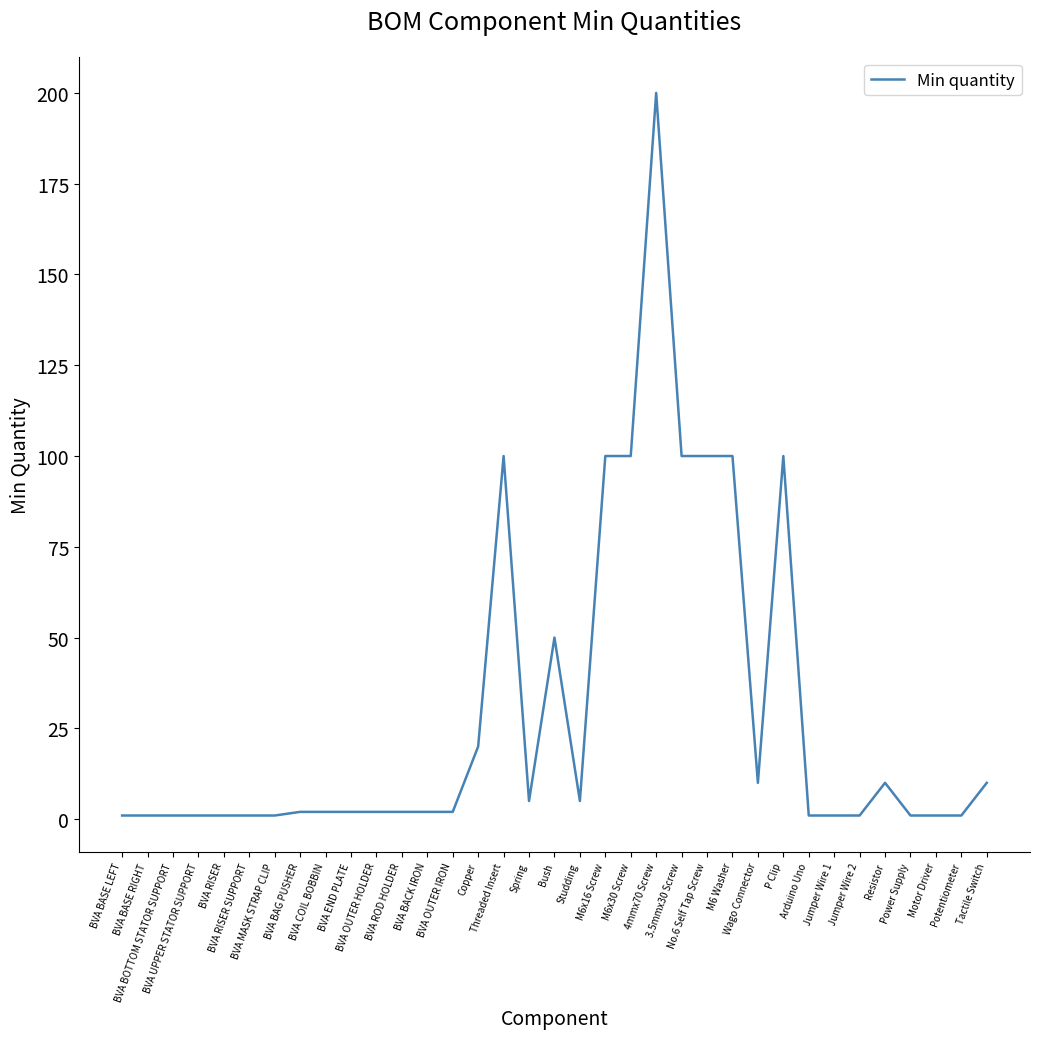

What is the maximum value shown in the chart?

200